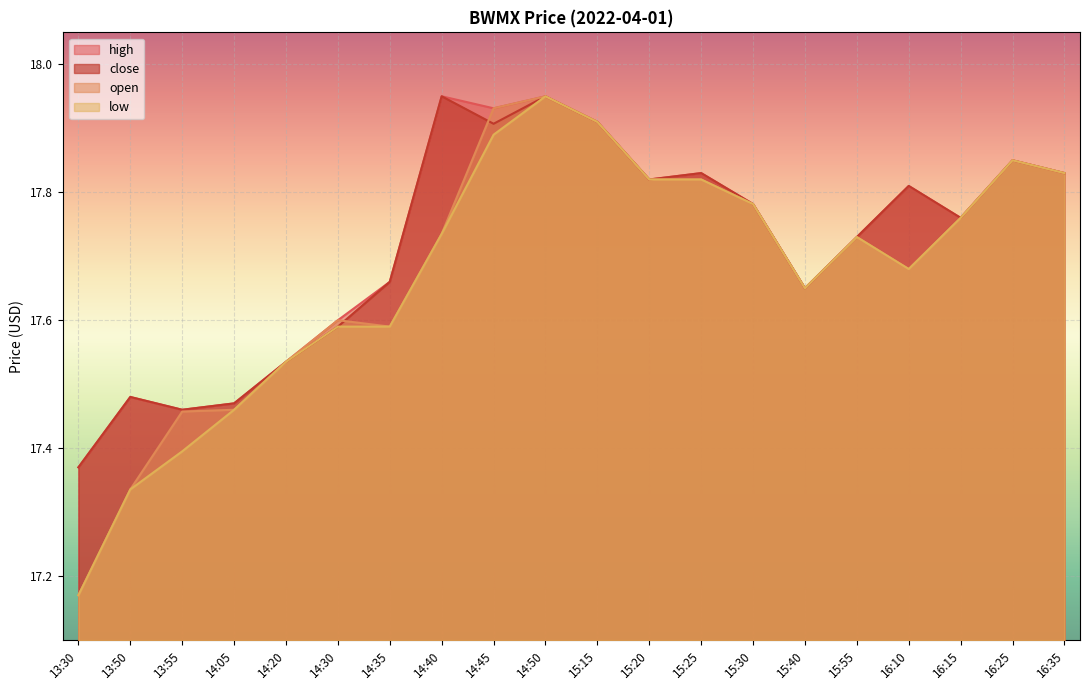

What is the highest value of the high series?

18.0